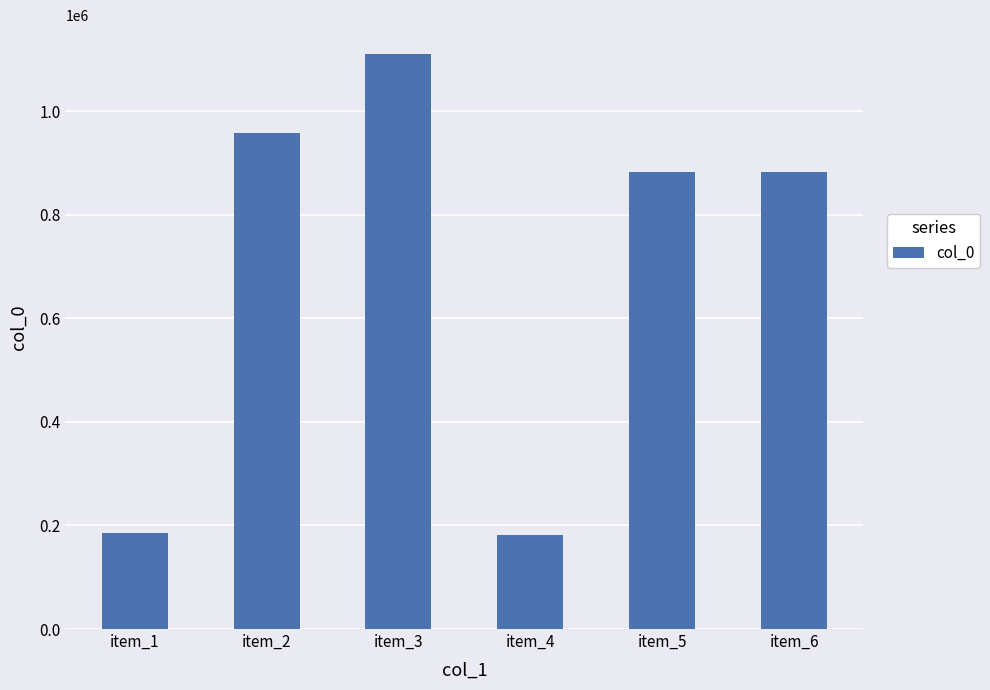

Is it true that the value at item_6 is 1363530?

False